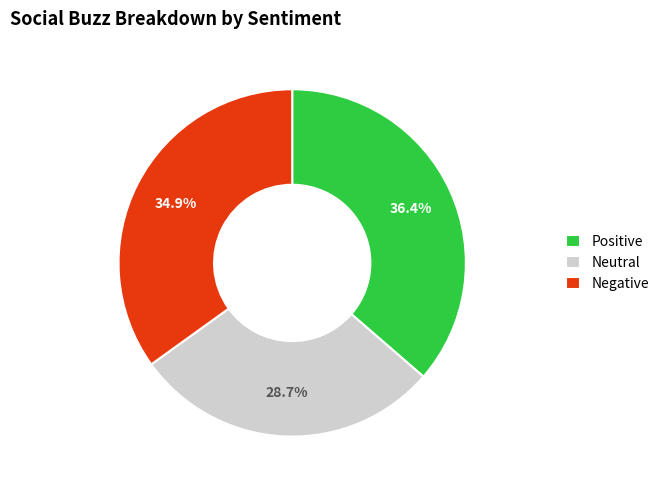

Is there any slice that represents more than half of the pie?

No